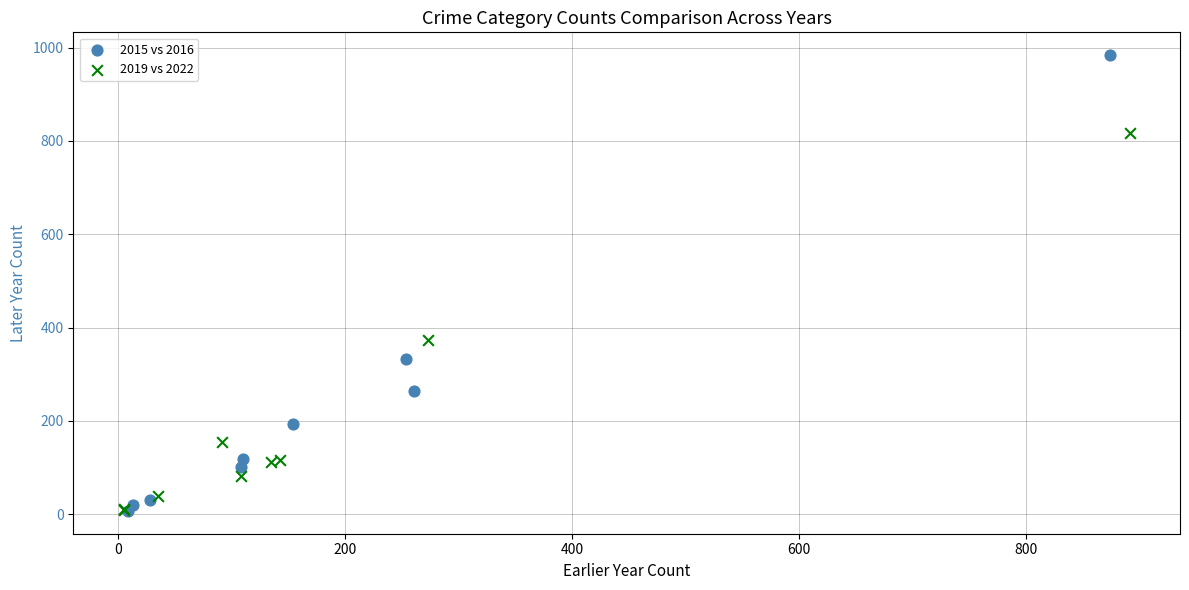

Which series has the largest Y range (max minus min)?

2015 vs 2016